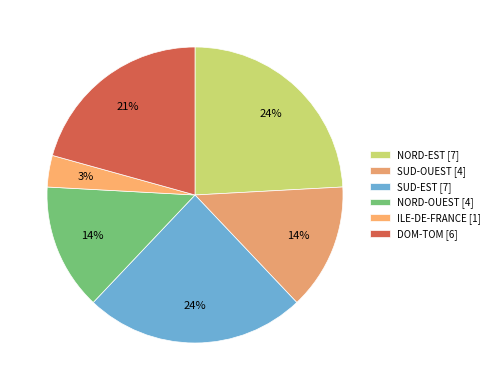

What is the largest slice in the pie chart?

NORD-EST